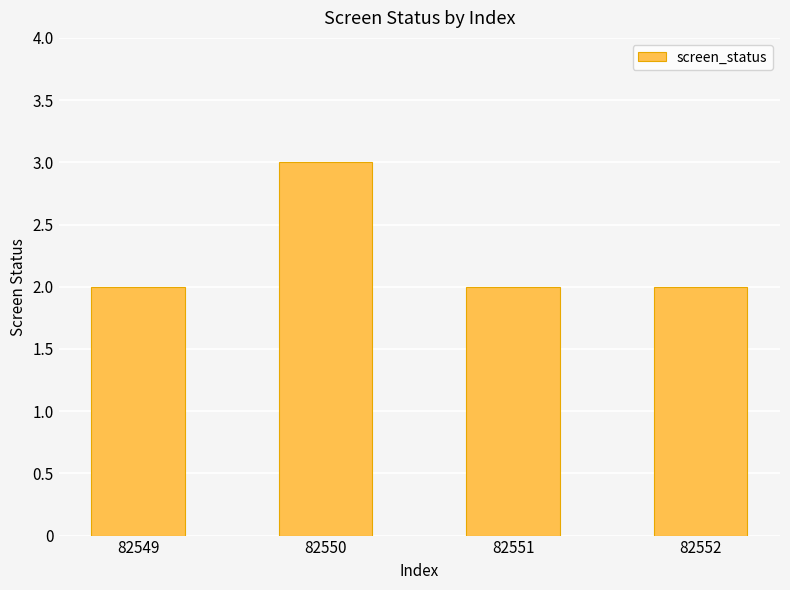

Between 82550 and 82551, which is larger?

82550